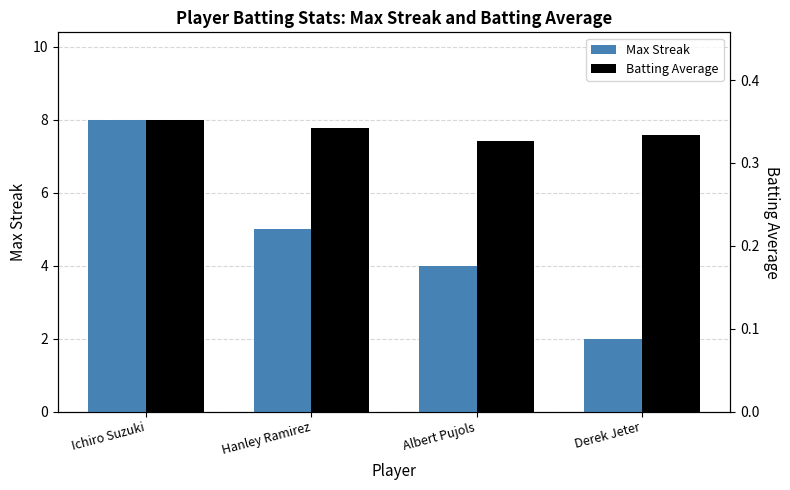

What is the label of the 4th bar from the left?

Derek Jeter